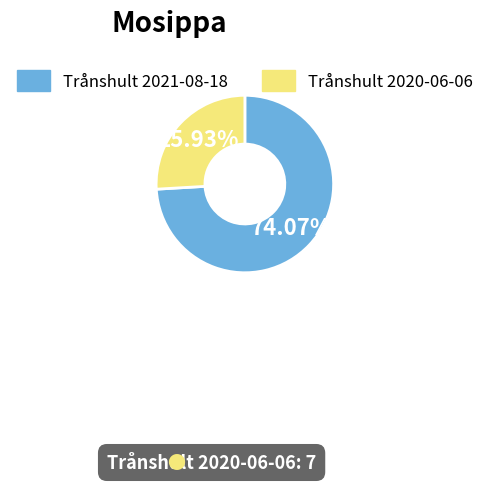

Approximately how many times larger is the value at Trånshult 2021-08-18 compared to Trånshult 2020-06-06?

2.9